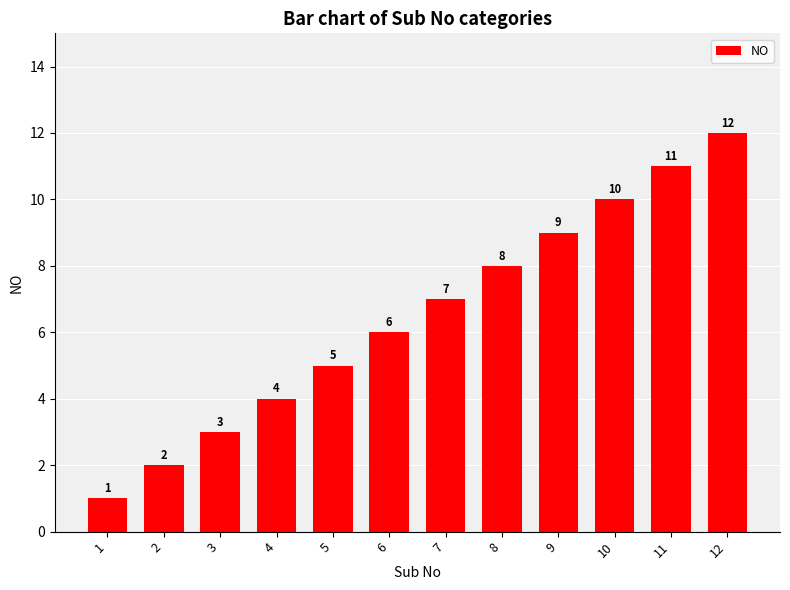

Rank the categories by value from highest to lowest.

12, 11, 10, 9, 8, 7, 6, 5, 4, 3, 2, 1